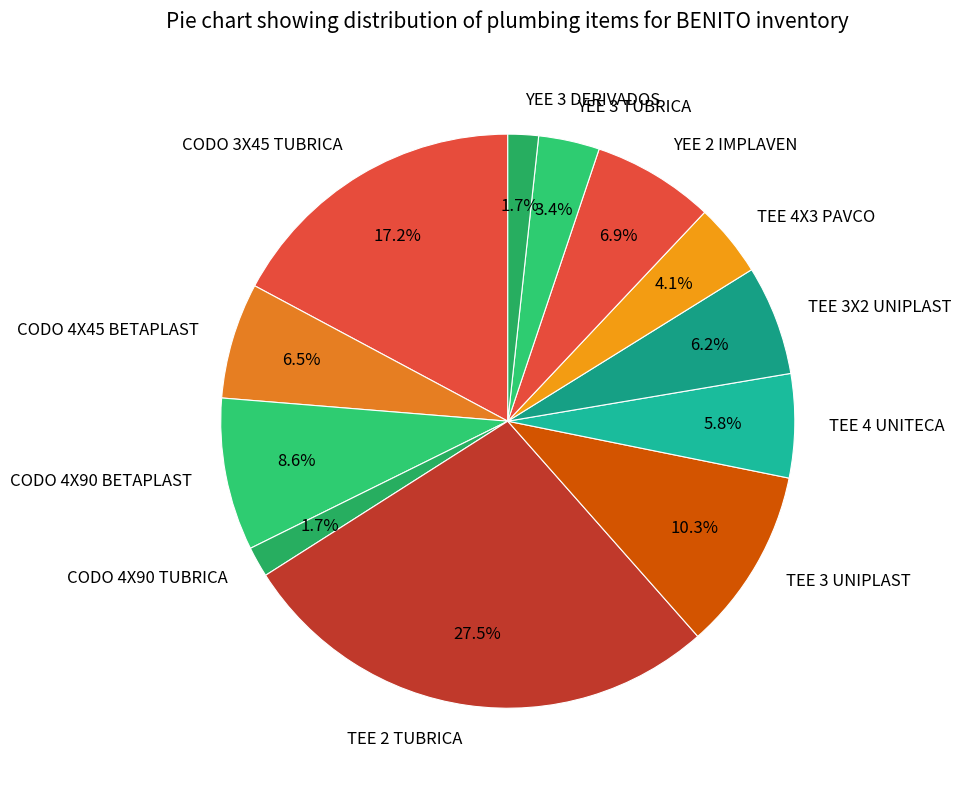

To the nearest percent, what is the average slice percentage?

8%